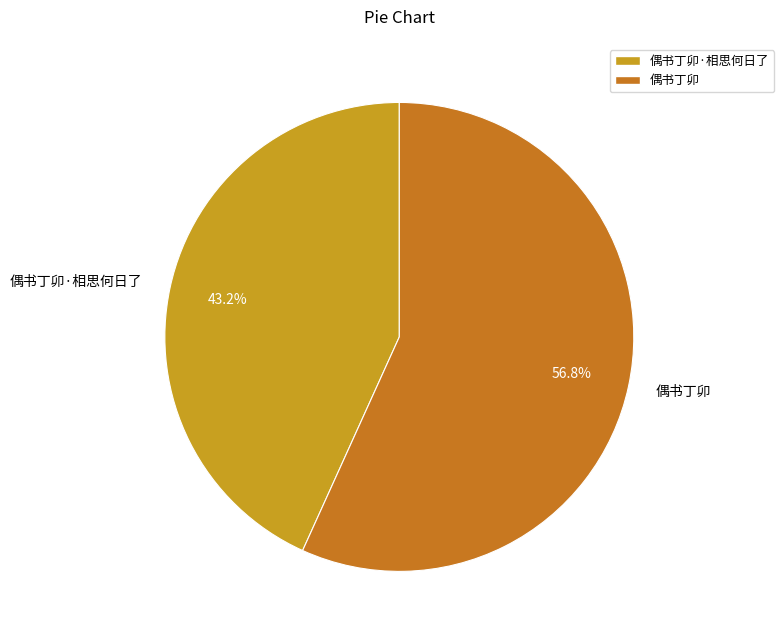

Combined, do 偶书丁卯·相思何日了 and 偶书丁卯 account for over 50%?

Yes